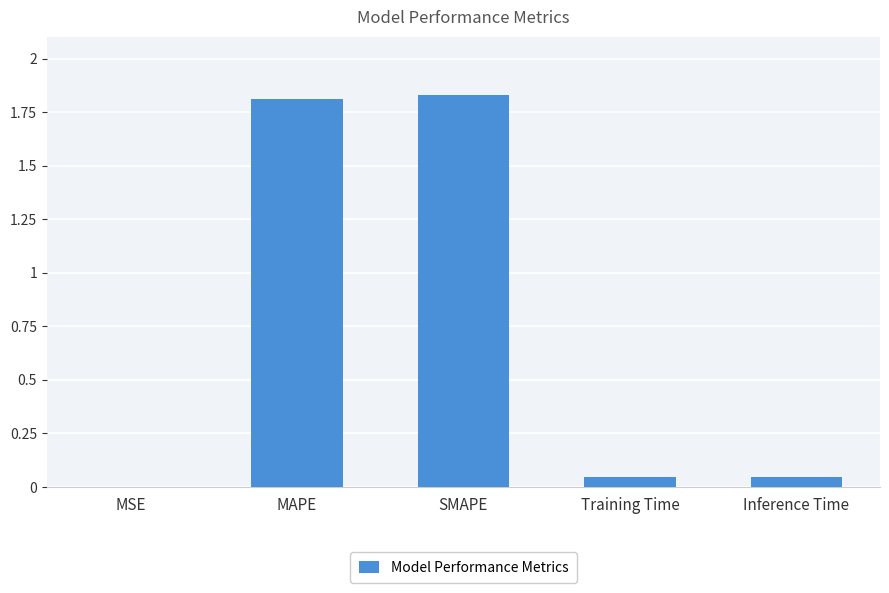

What is the sum of all values?

3.7